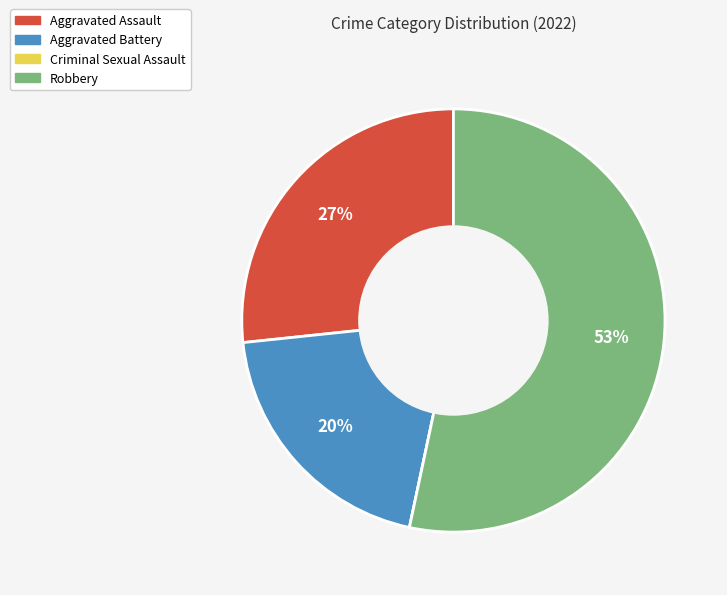

To the nearest percent, what portion does Aggravated Battery represent?

20%